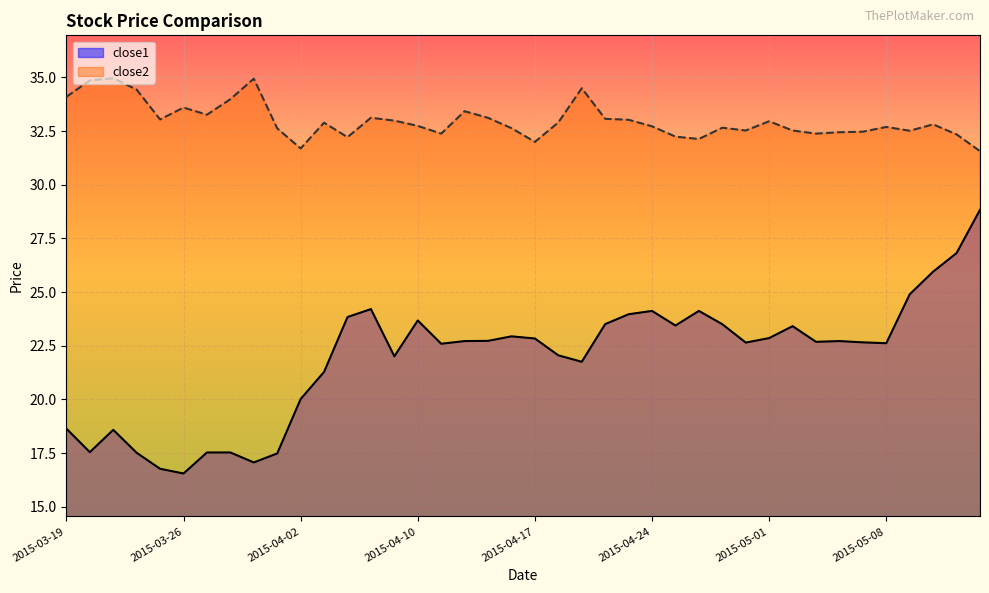

How many distinct data groups are displayed?

2